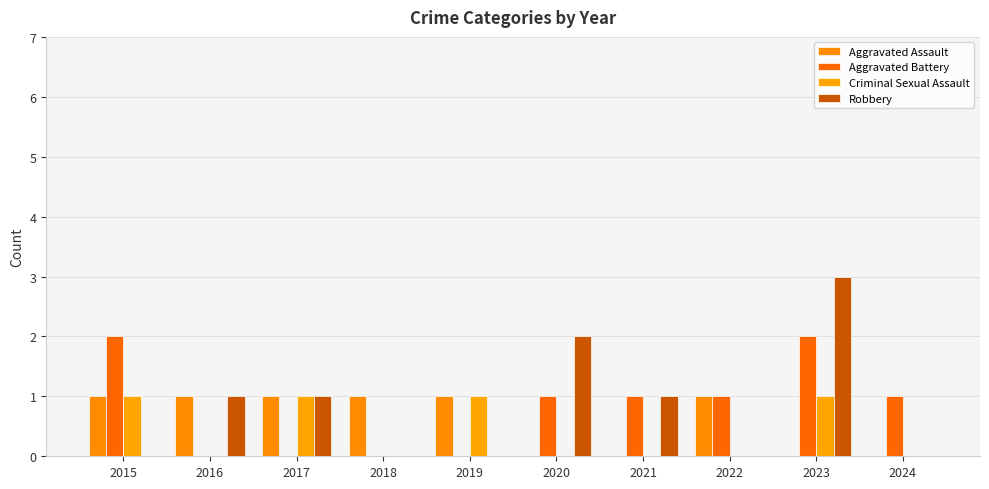

At how many categories does at least one series exceed 0?

10